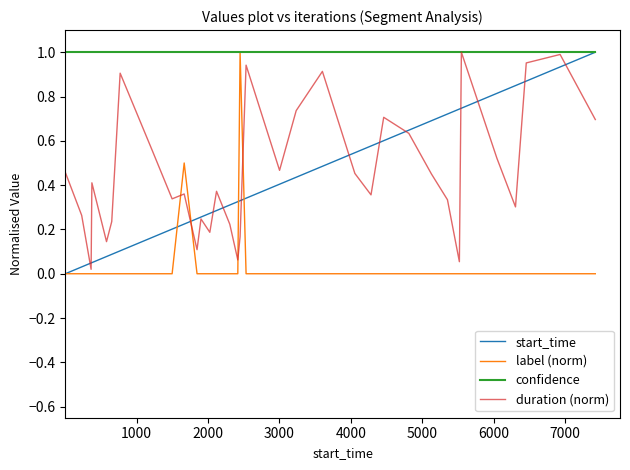

Which series has the largest total across all categories?

confidence